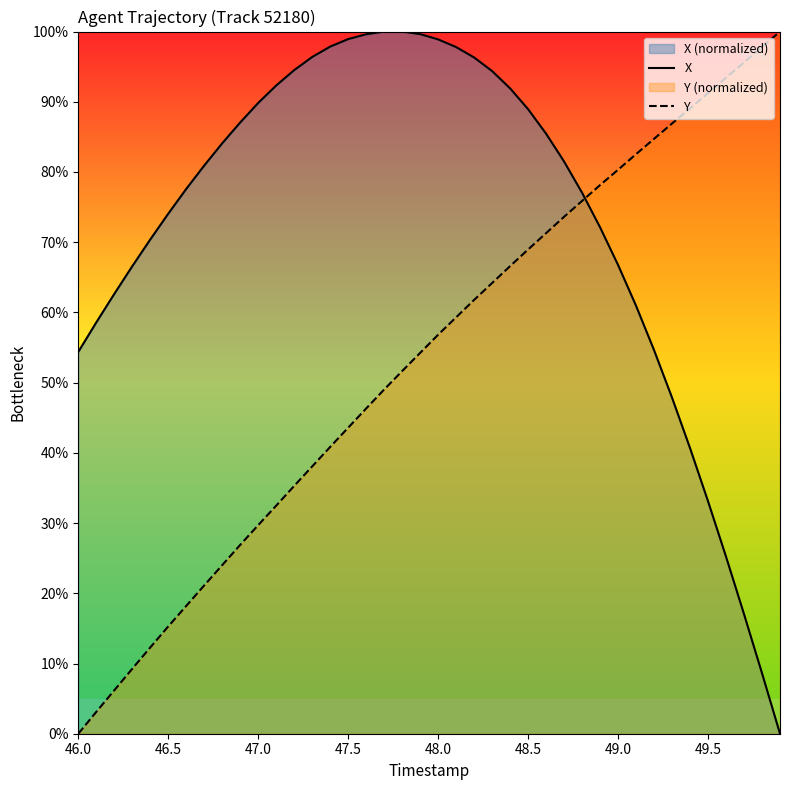

True or false: X has more than 2 points higher than both neighbors.

False